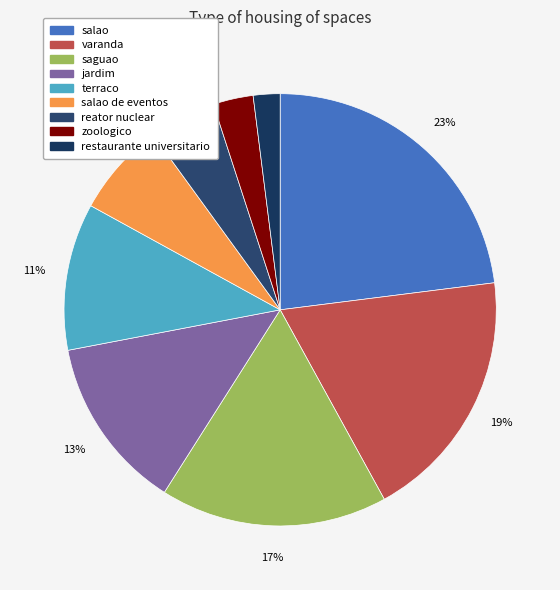

Does restaurante universitario represent more than half of the total?

No